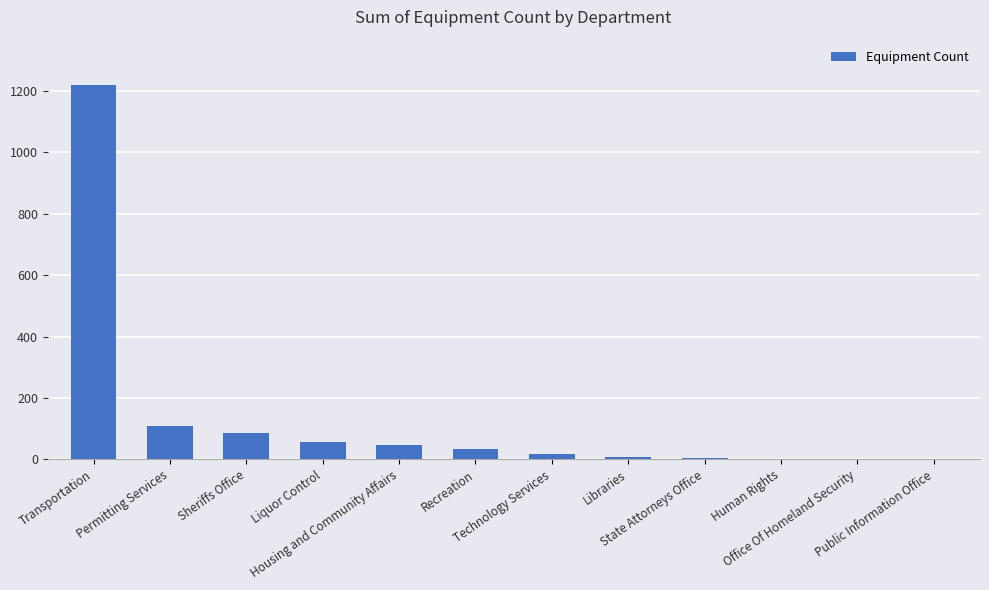

What is the sum of all values?

1582